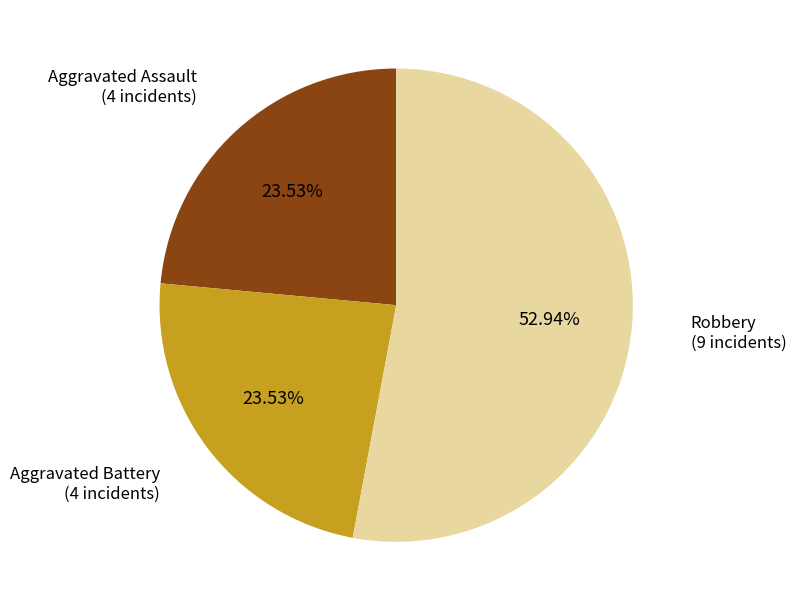

How many segments does this pie chart have?

3